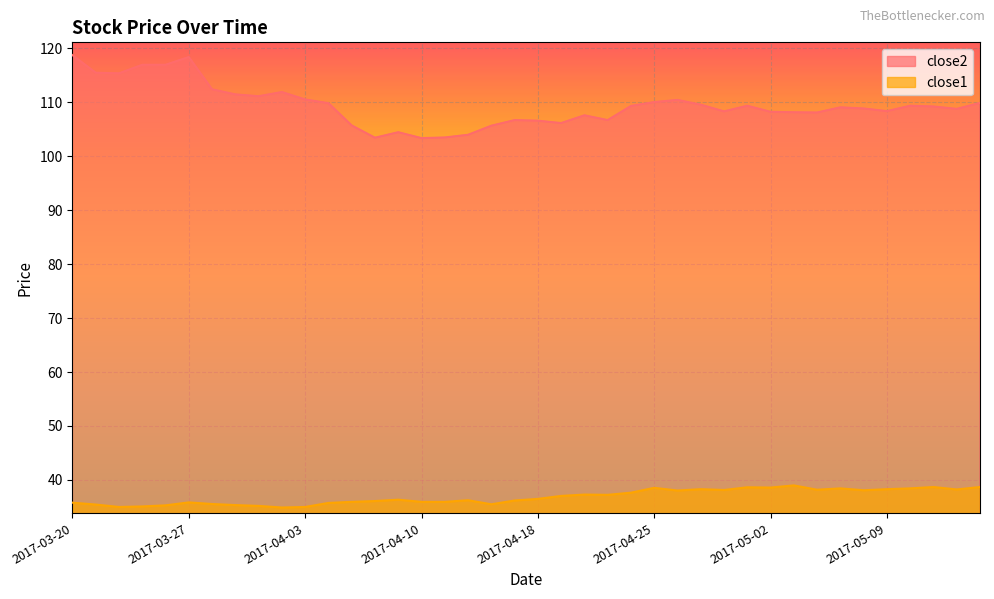

At which label does close1 reach its minimum?

2017-03-31